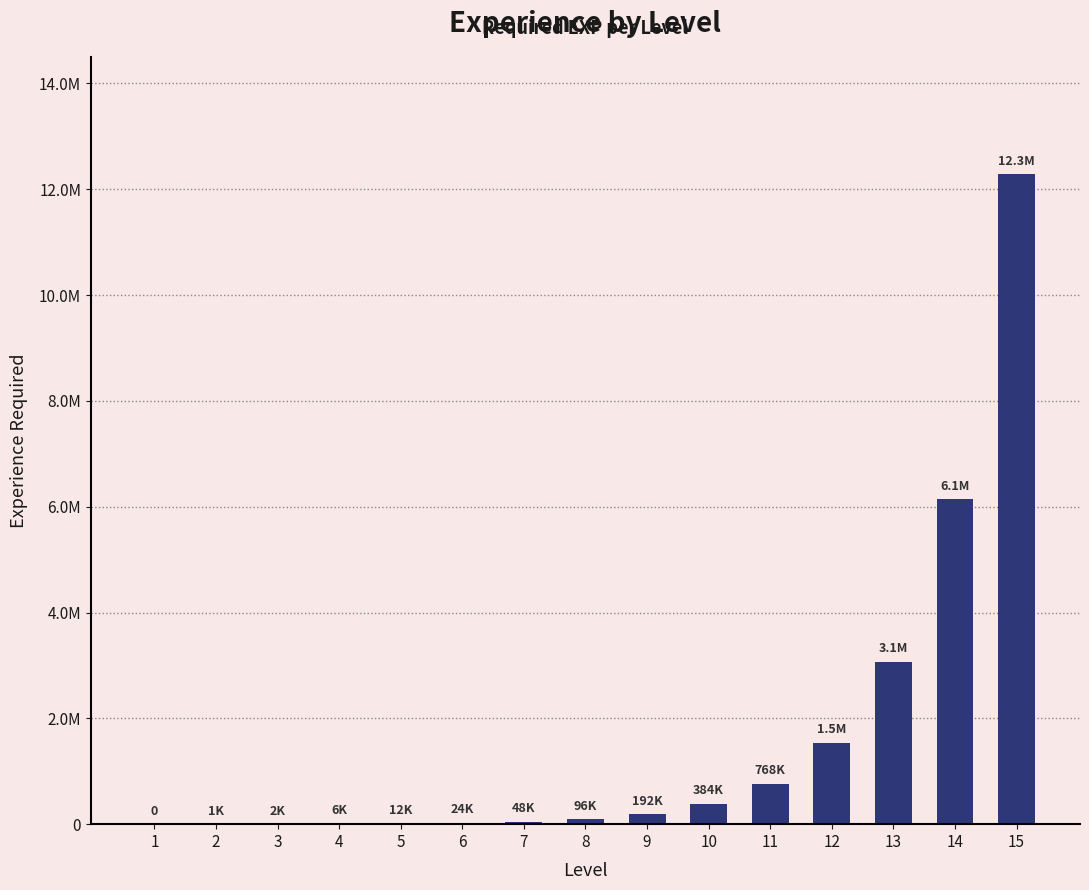

What is the value of the 11th bar from the left?

767500